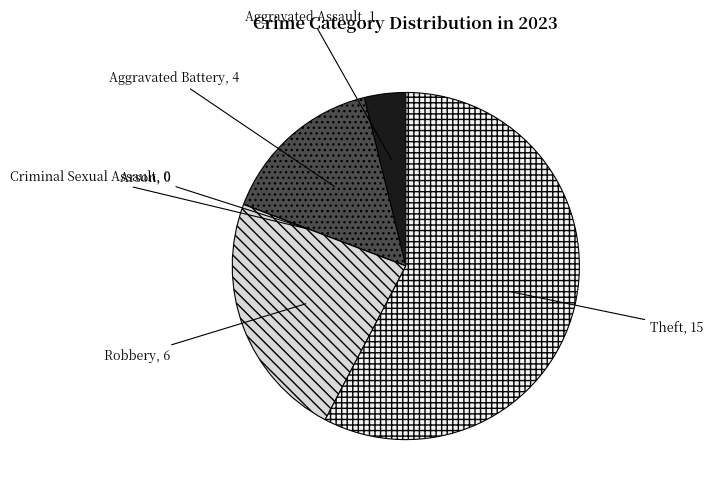

Do Aggravated Battery and Robbery together represent more than half of the pie?

No